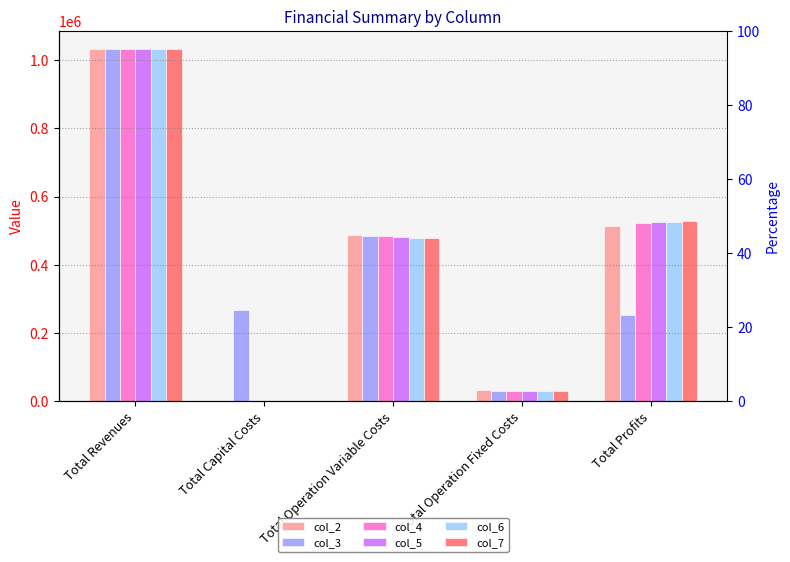

How many groups of bars are there?

5